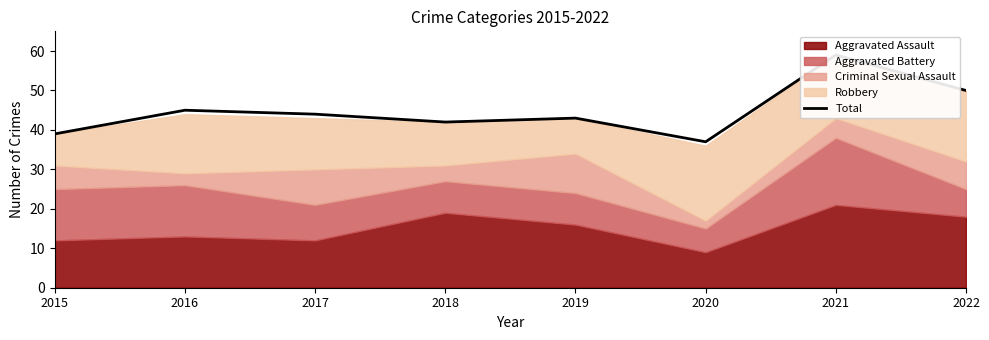

Rank the categories by value from highest to lowest.

2021, 2022, 2016, 2017, 2019, 2018, 2015, 2020